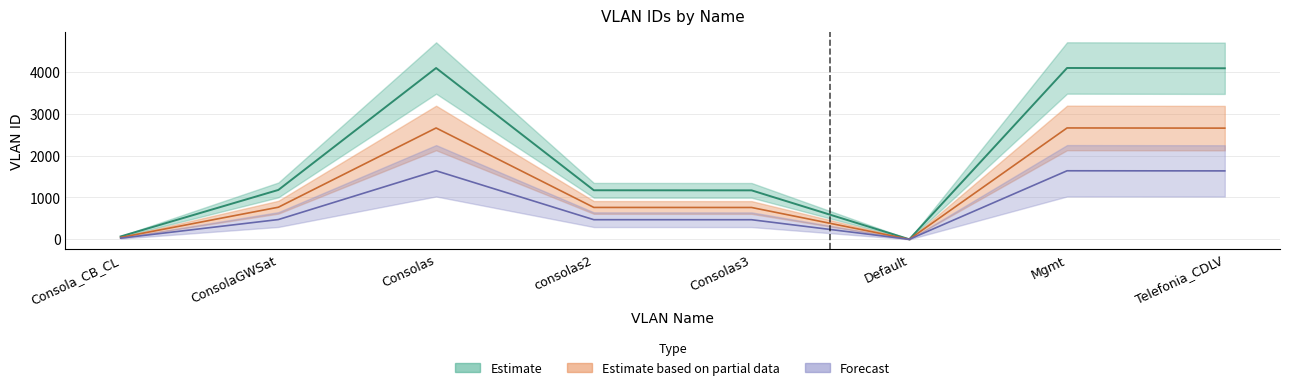

Which label corresponds to the largest value in the chart?

Mgmt